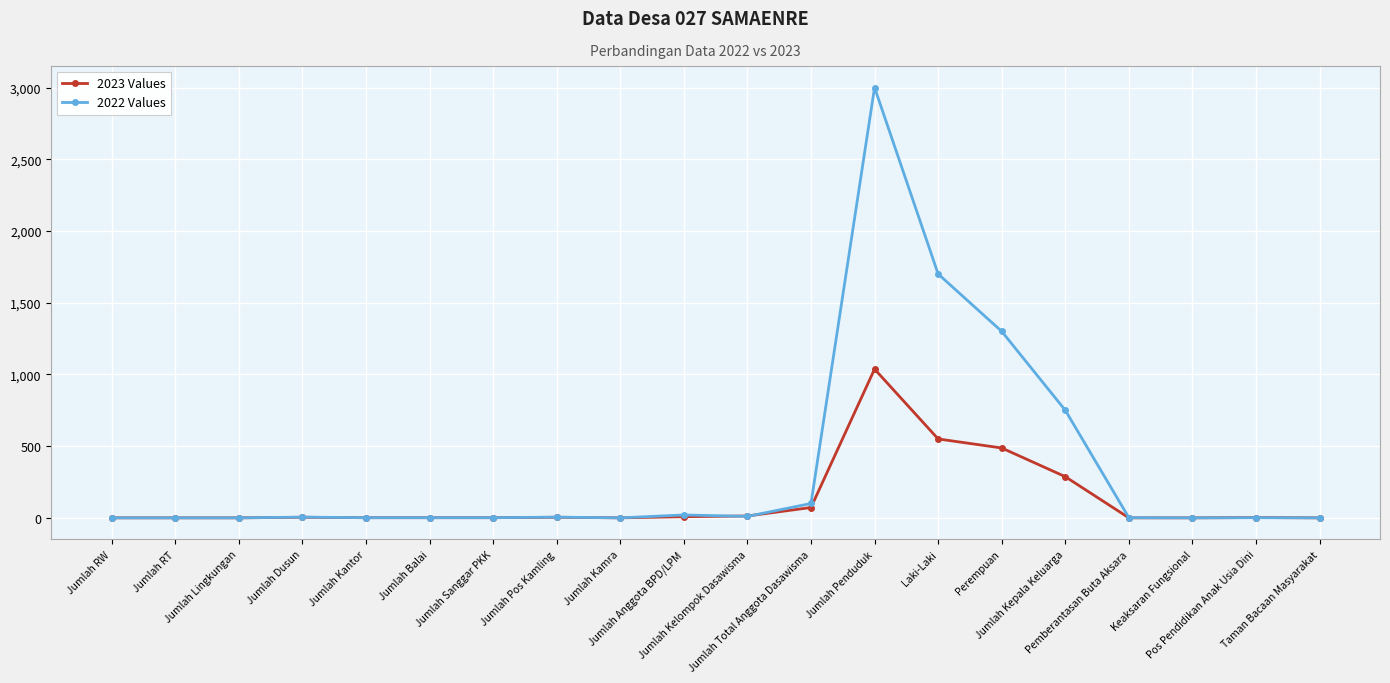

What position from the left is Jumlah Sanggar PKK?

7